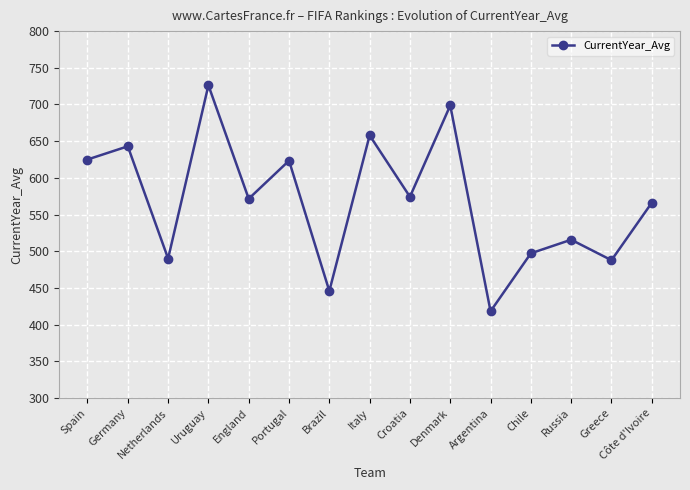

How many interior local peaks (higher than both neighbors) does the data have?

6